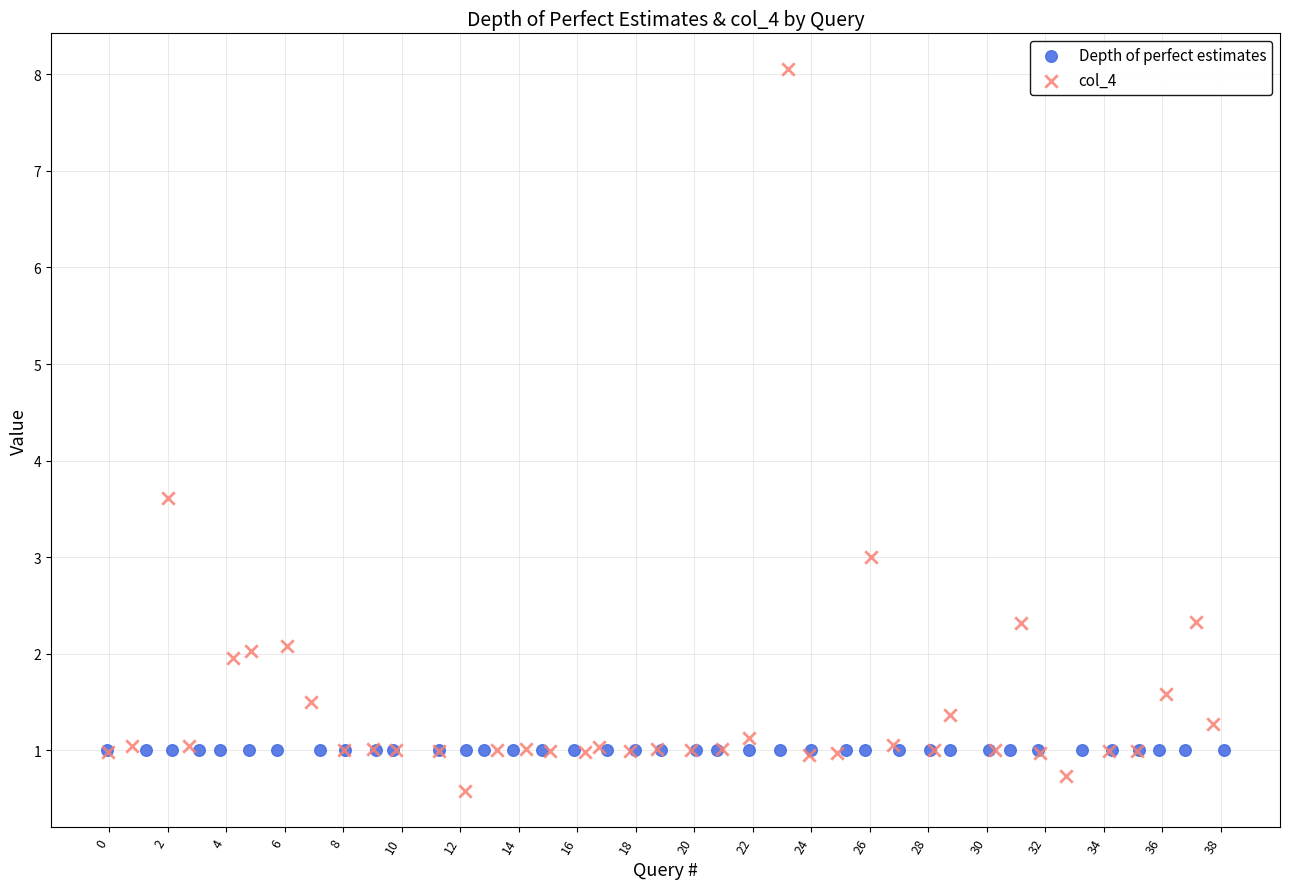

Which series reaches the maximum Y coordinate?

col_4